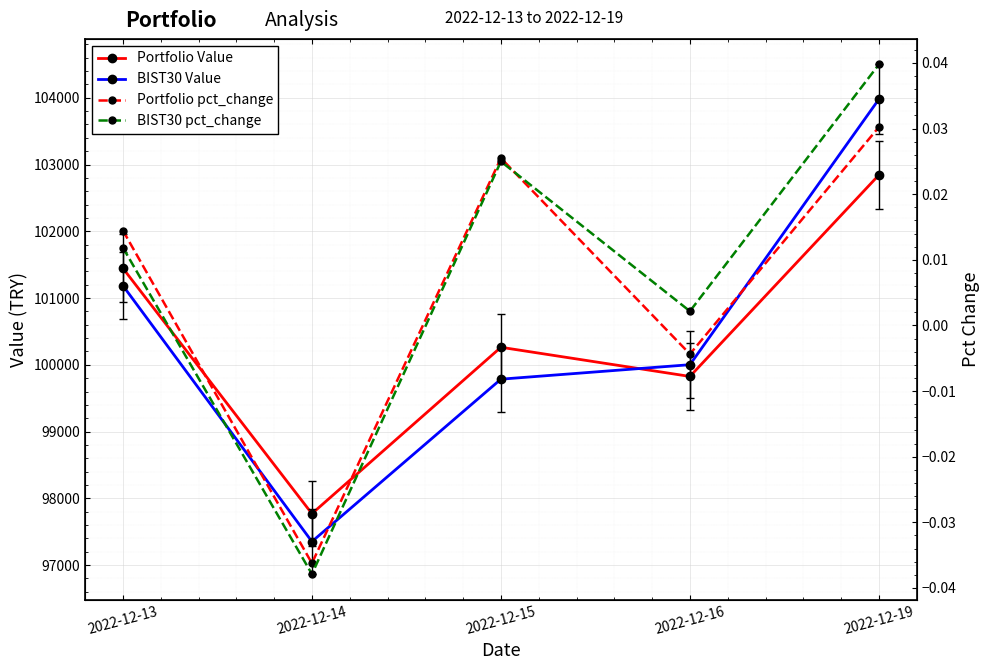

True or false: Portfolio Value and Portfolio pct_change intersect in this chart.

False